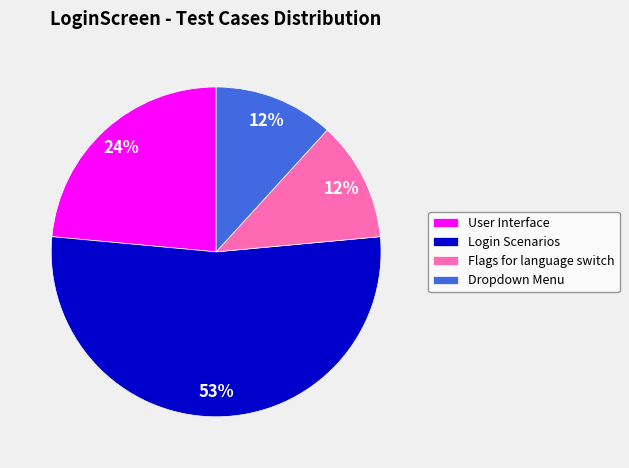

Between User Interface and Login Scenarios, which is larger?

Login Scenarios